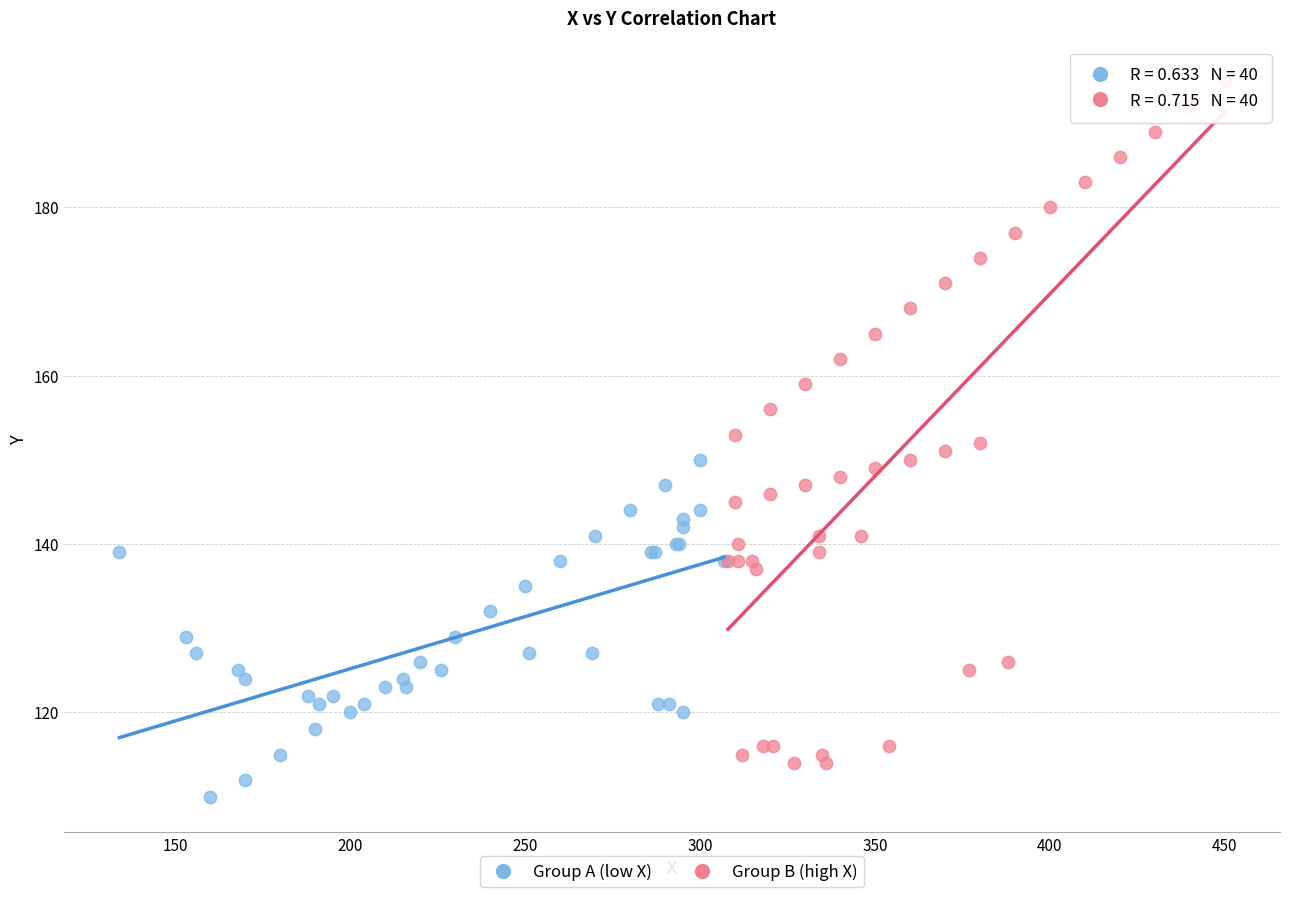

Which series reaches the maximum Y coordinate?

Group B (high X)